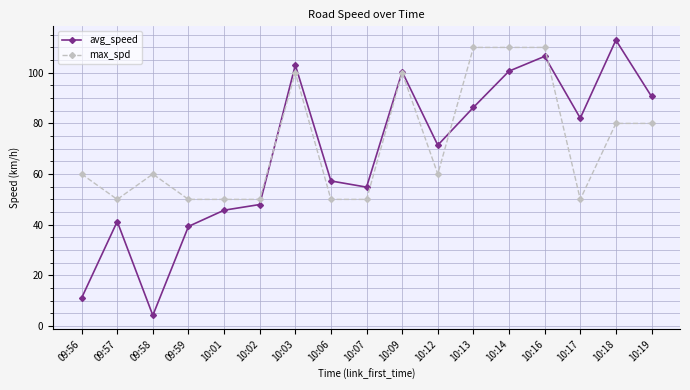

Between 09:56 and 10:03, which series saw the biggest shift?

avg_speed